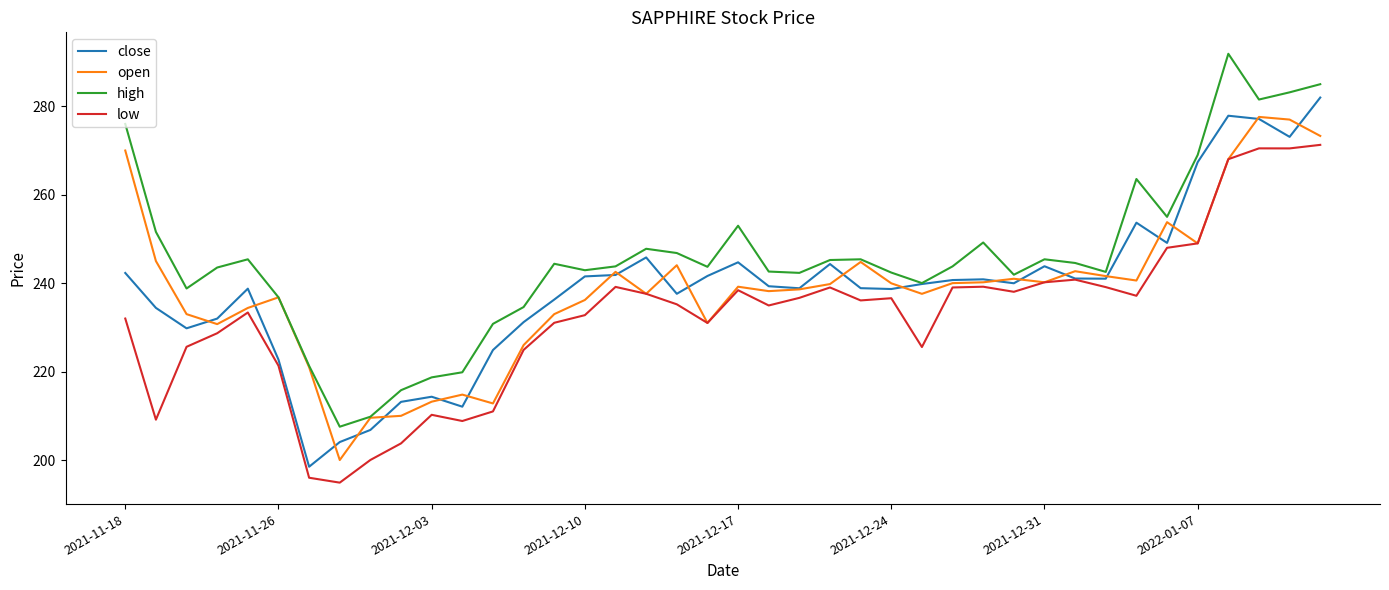

Does the chart have visible grid lines?

No